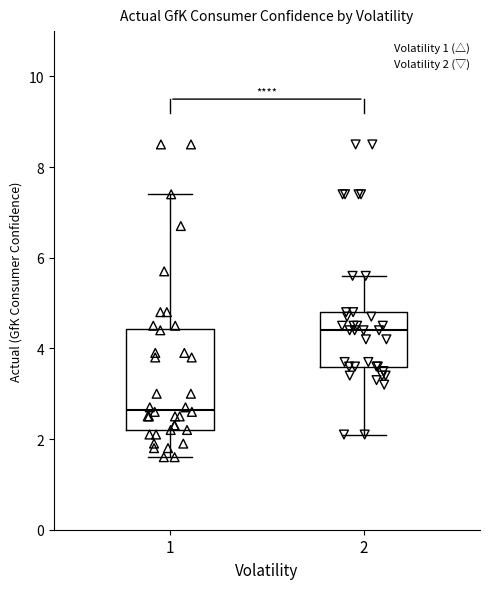

Comparing the boxes themselves (not the whiskers), which one is the tallest?

1